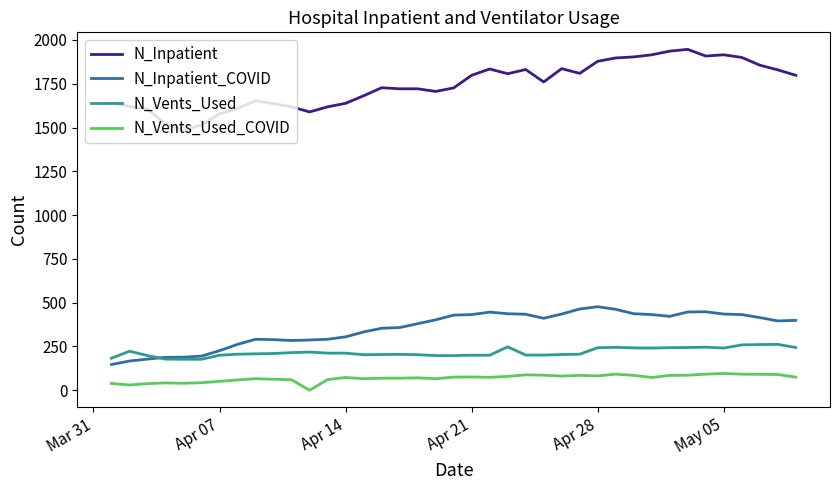

Which series has the largest range (max minus min)?

N_Inpatient